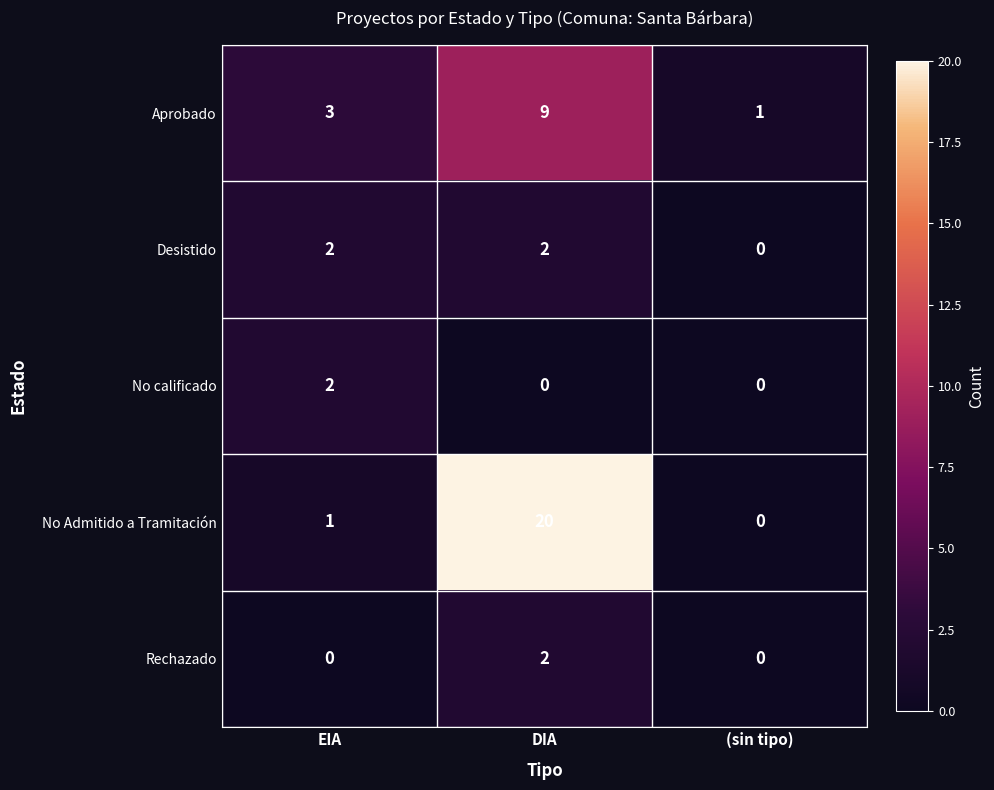

The value of No Admitido a Tramitación at (sin tipo) is 0. True or false?

True